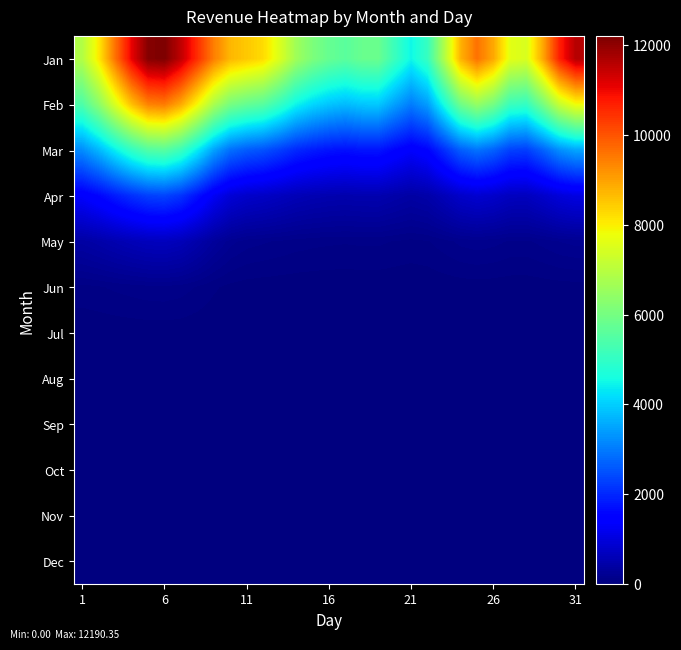

Rank the series by their maximum value, from highest to lowest.

Jan, Feb, Mar, Apr, May, Jun, Jul, Aug, Sep, Oct, Nov, Dec